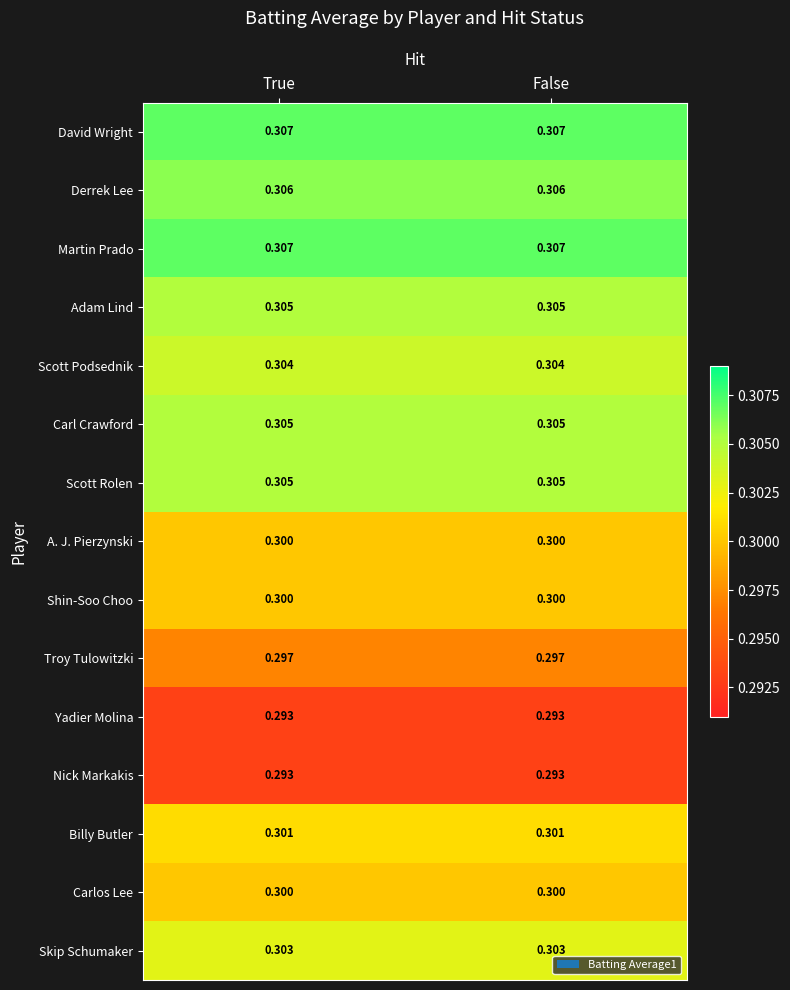

Is the value of Scott Rolen at True greater than the value of Billy Butler at True?

Yes